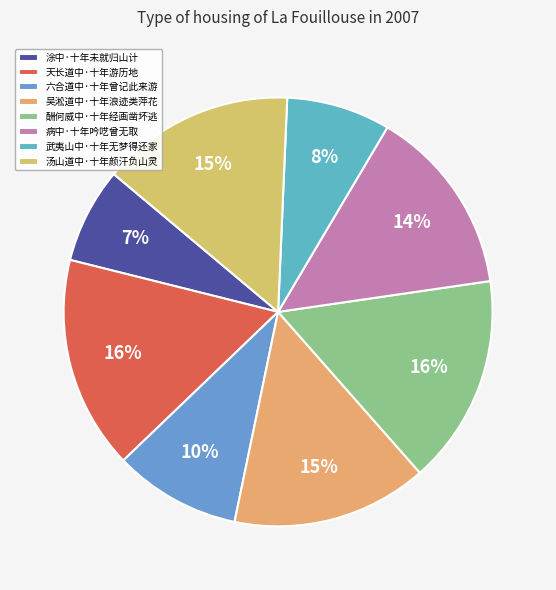

How many slices are in this pie chart?

8